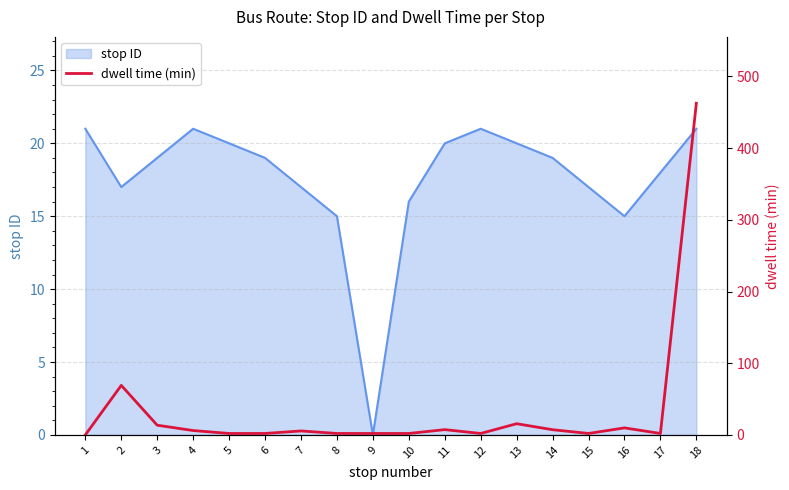

Reading left to right, extract all data points from this chart.

1=0.0	2=69.1	3=13.5	4=6.1	5=2.0	6=2.0	7=5.5	8=2.0	9=2.0	10=2.0	11=7.3	12=2.0	13=15.6	14=7.2	15=2.0	16=9.8	17=2.0	18=462.6